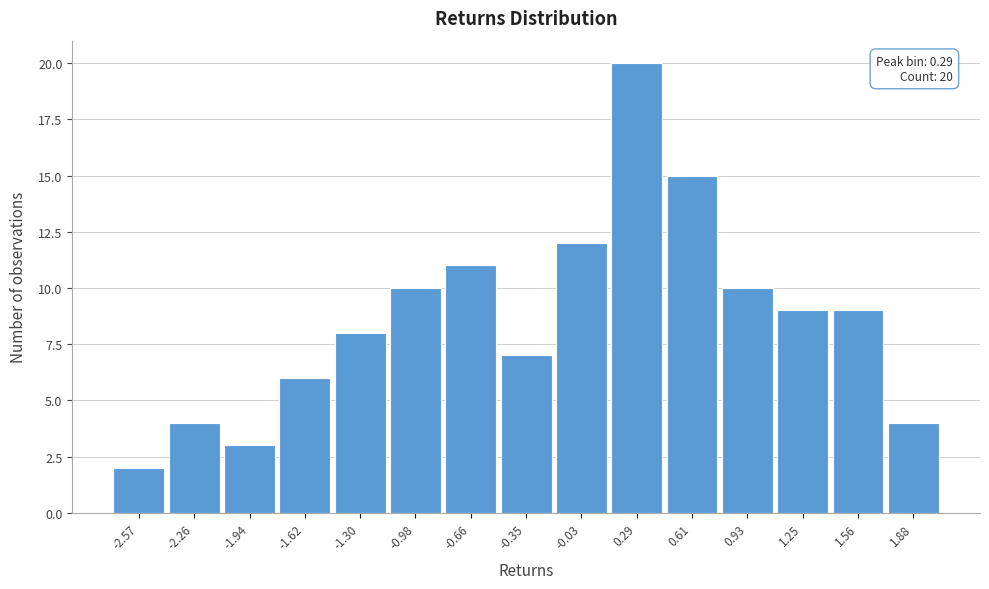

Reading left to right, what are all the values shown in this chart?

-2.57=2	-2.26=4	-1.94=3	-1.62=6	-1.30=8	-0.98=10	-0.66=11	-0.35=7	-0.03=12	0.29=20	0.61=15	0.93=10	1.25=9	1.56=9	1.88=4